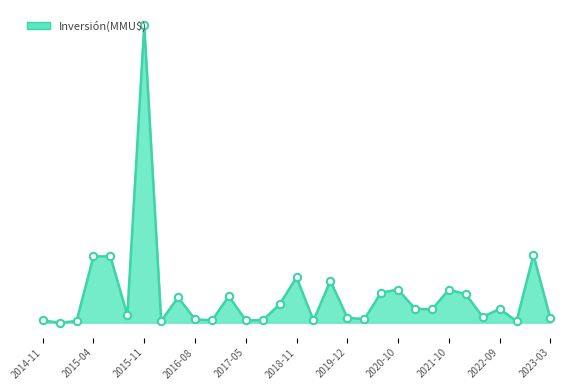

Does the chart have visible grid lines?

No